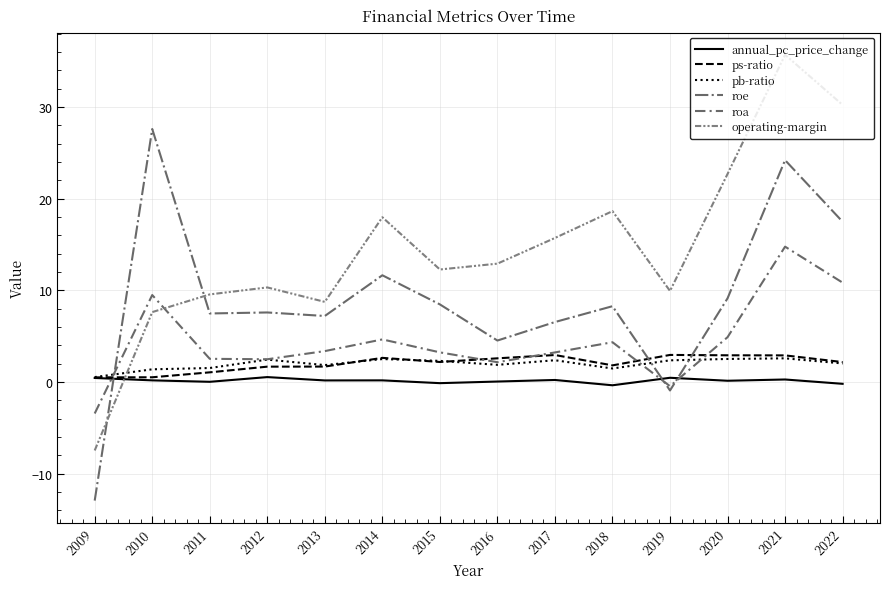

What are all the series names shown in the legend?

annual_pc_price_change, ps-ratio, pb-ratio, roe, roa, operating-margin